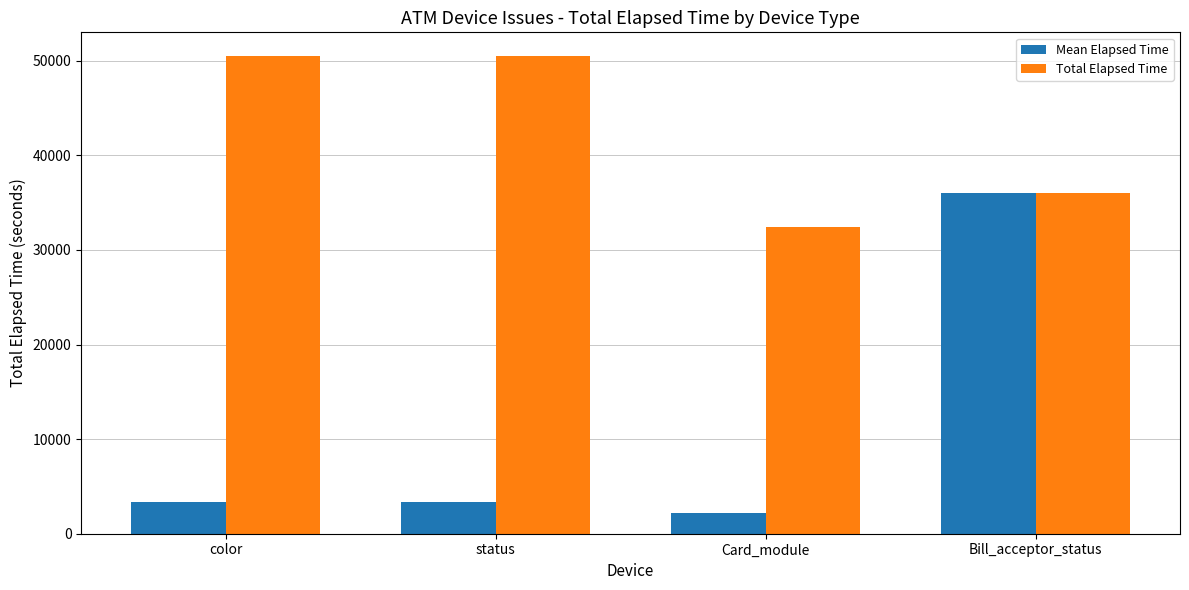

How many bars are there in total?

8